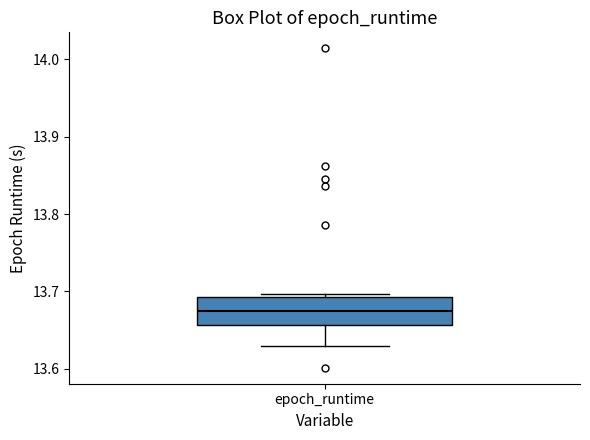

Transcribe this box plot: give where the median line is, the range the box spans, and where the two whiskers end, as read against the y-axis. The values are not printed on the chart, so give them approximately, as read against the axis.

median 13.67, box 13.66 to 13.69, whiskers 13.63 to 13.70